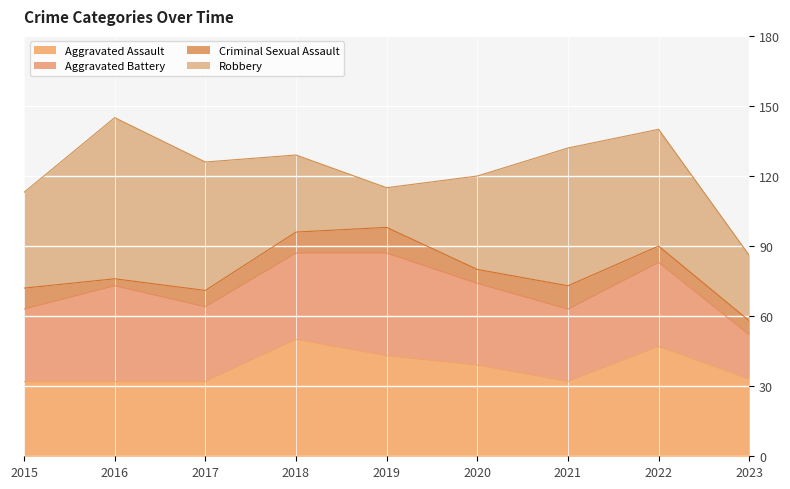

What is the value of the Aggravated Assault point at the 9th from the left?

33